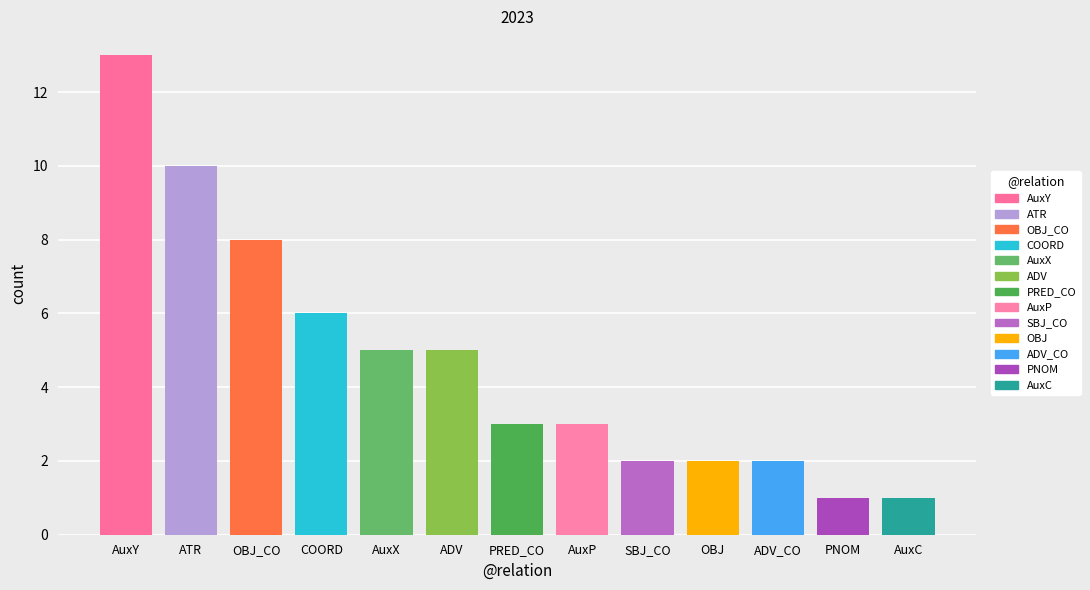

What is the minimum value shown in the chart?

1